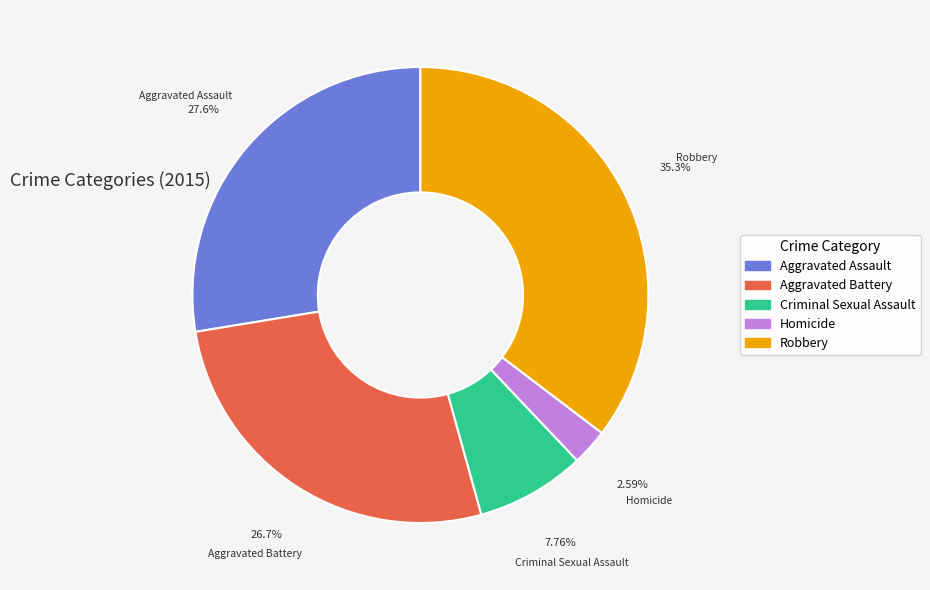

Does Robbery represent more than half of the total?

No